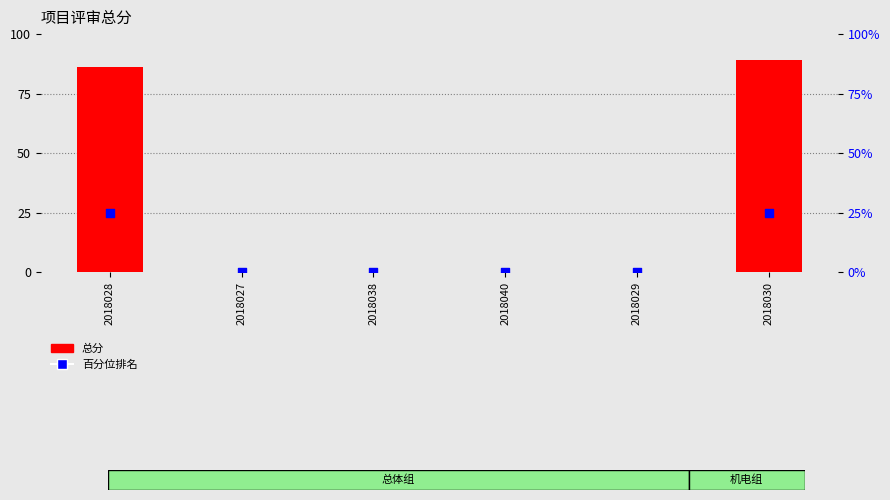

Which series reaches the minimum Y coordinate?

总分